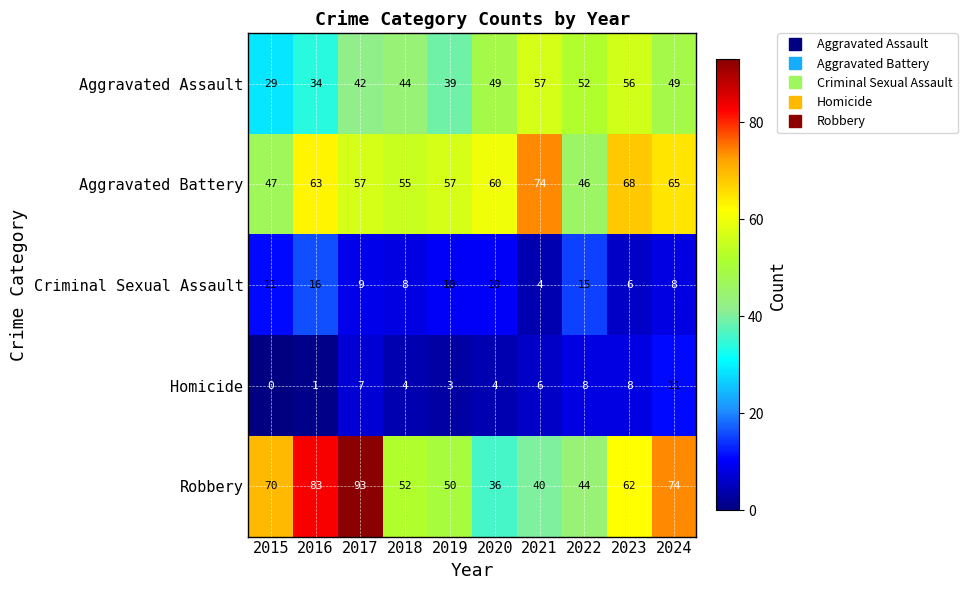

What is the greatest value displayed?

93